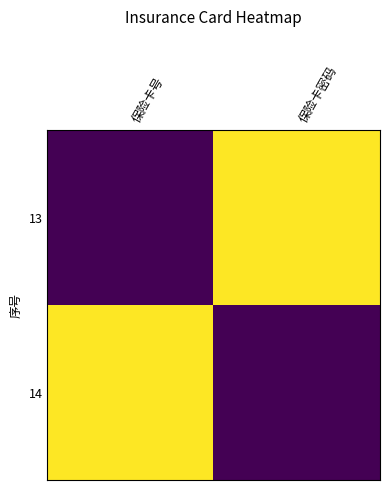

What is the spread (max minus min) of values at 保险卡号?

1